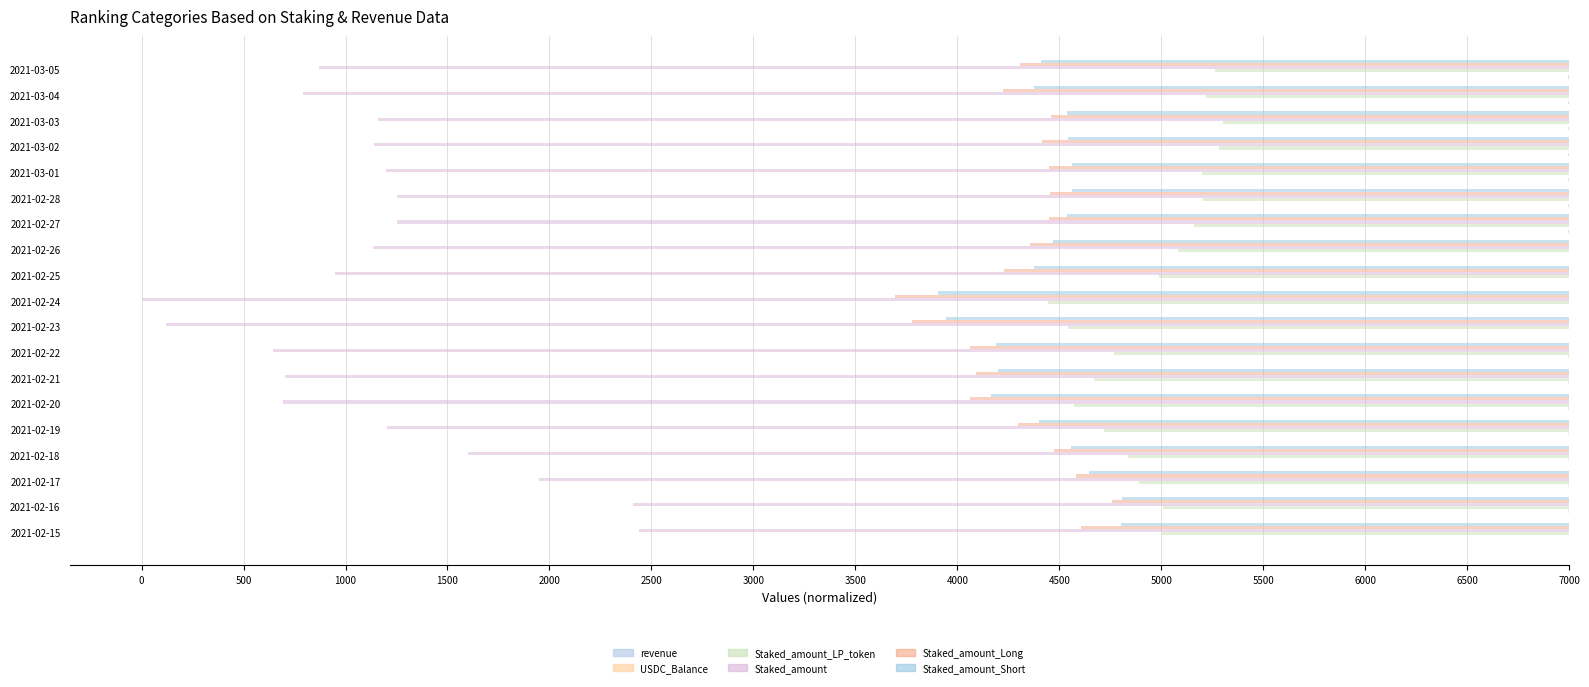

What is the highest value of the Staked_amount_Long series?

3304.5